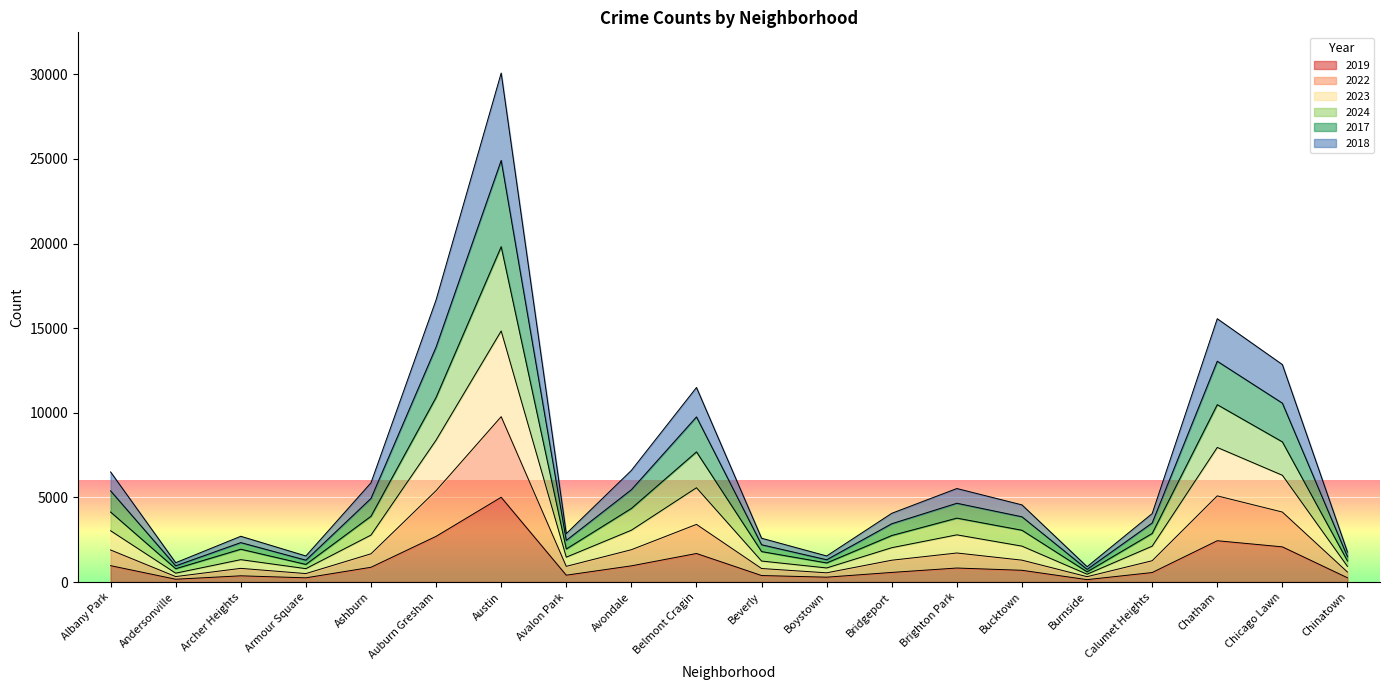

What is the total value across all series at Bridgeport?

4062